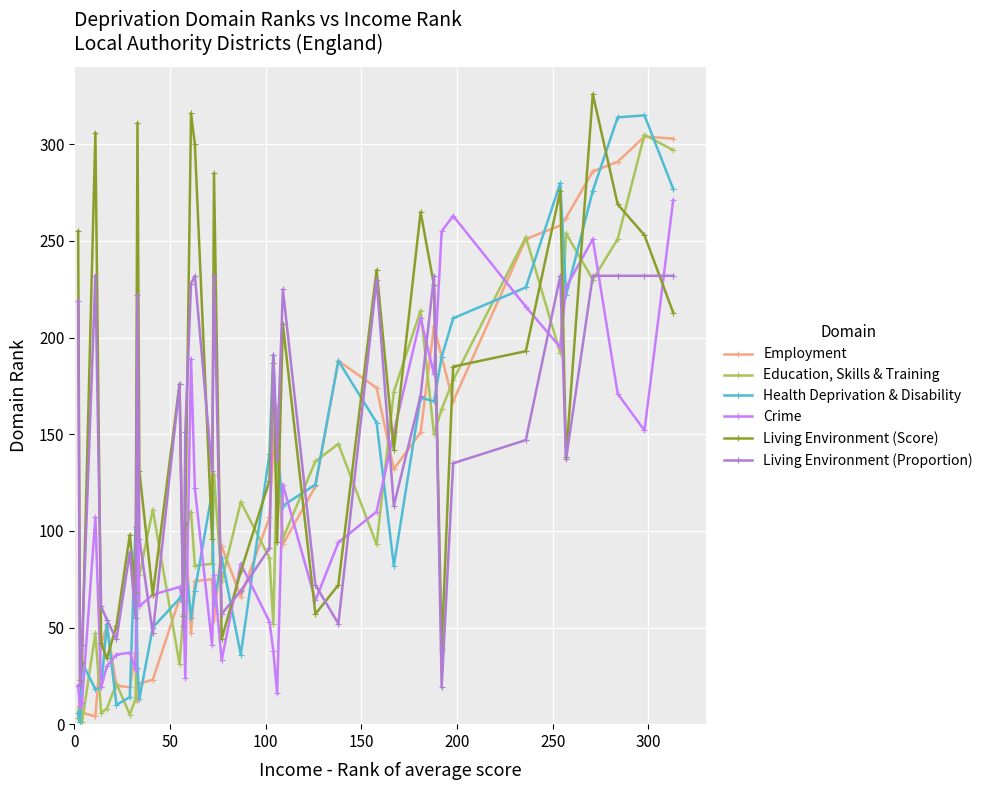

Rank the series by their maximum value, from highest to lowest.

Living Environment (Score), Health Deprivation & Disability, Education, Skills & Training, Employment, Crime, Living Environment (Proportion)